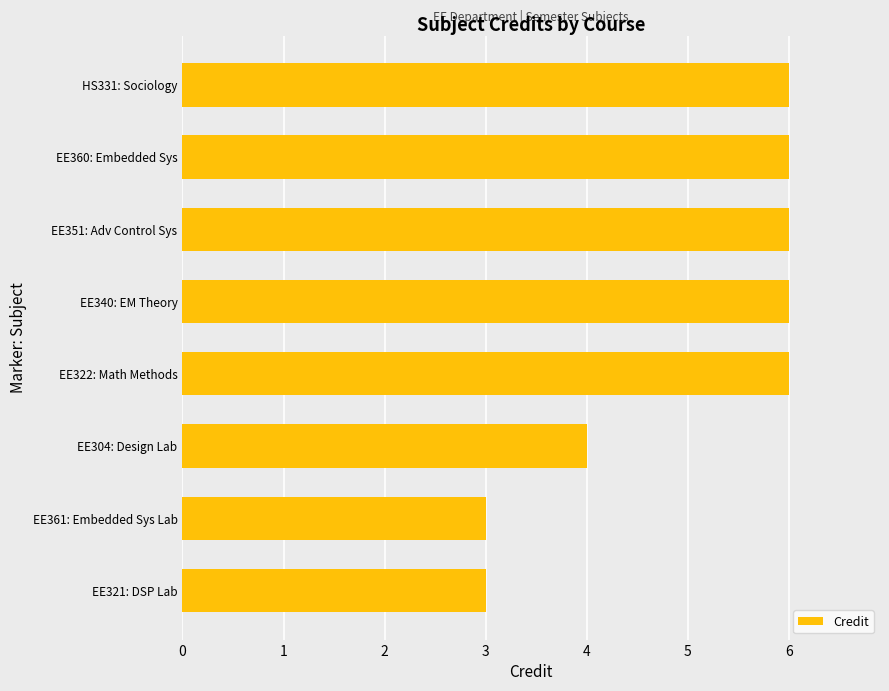

Reading bottom to top, transcribe all the data shown in this chart.

EE321: DSP Lab=3	EE361: Embedded Sys Lab=3	EE304: Design Lab=4	EE322: Math Methods=6	EE340: EM Theory=6	EE351: Adv Control Sys=6	EE360: Embedded Sys=6	HS331: Sociology=6